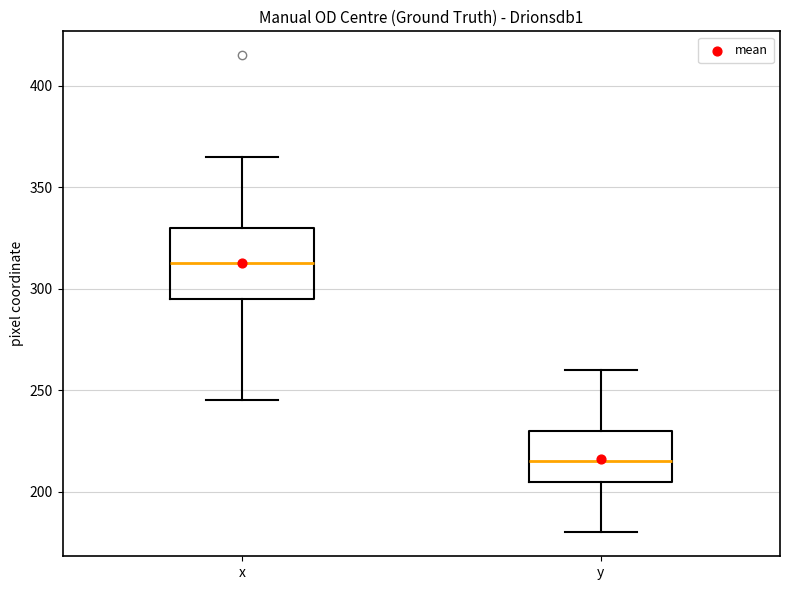

Which box is the tallest, from its lower edge to its upper edge?

x